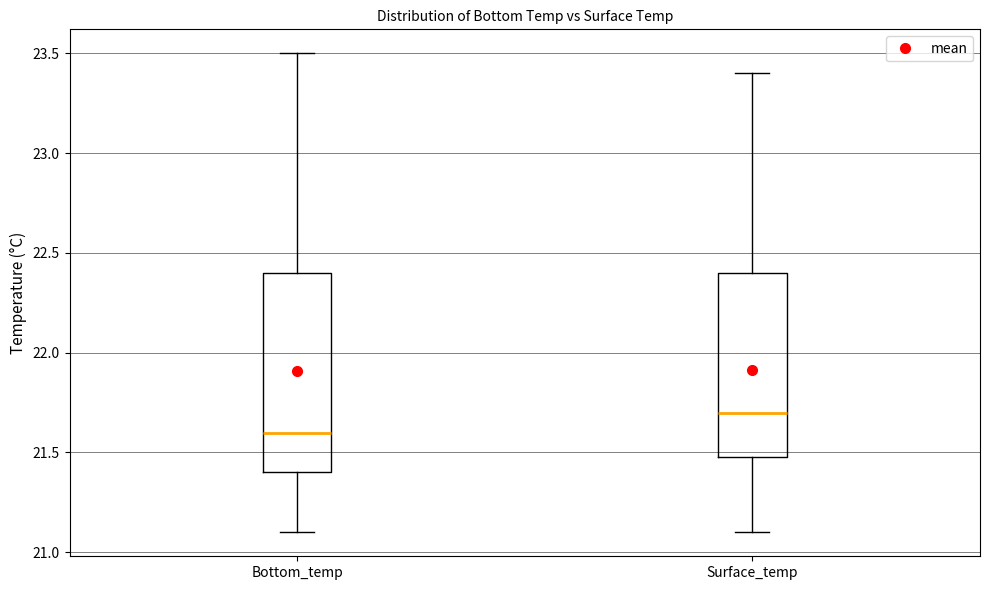

Which box is the tallest, from its lower edge to its upper edge?

Bottom_temp